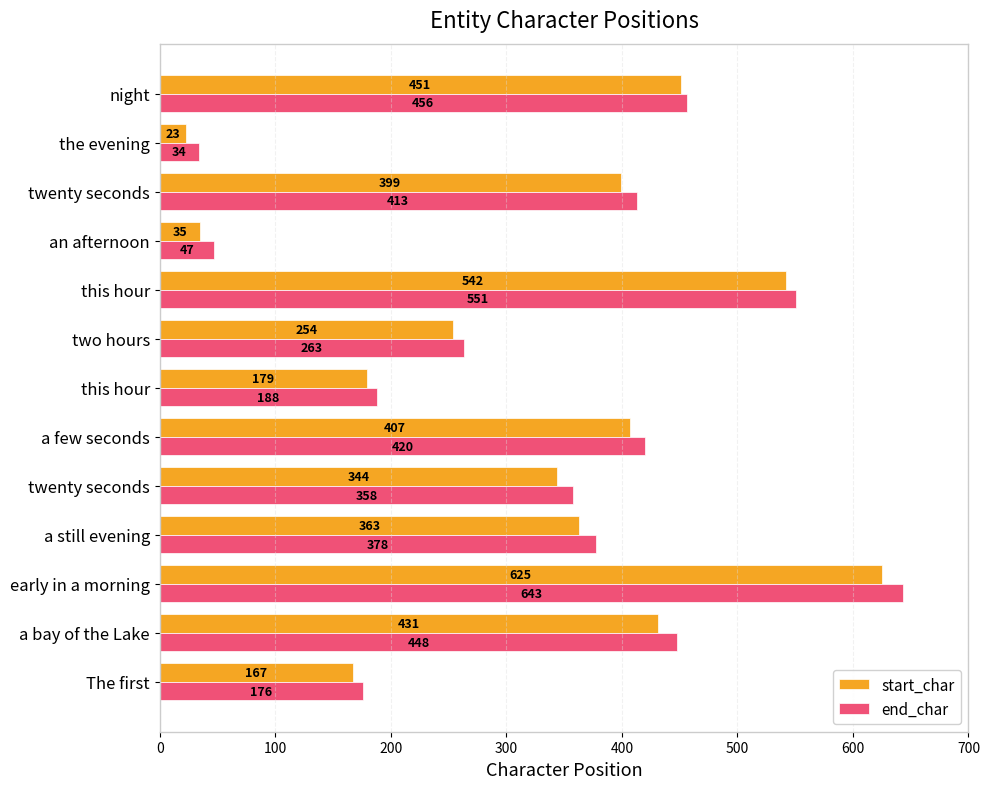

How many distinct data groups are displayed?

2